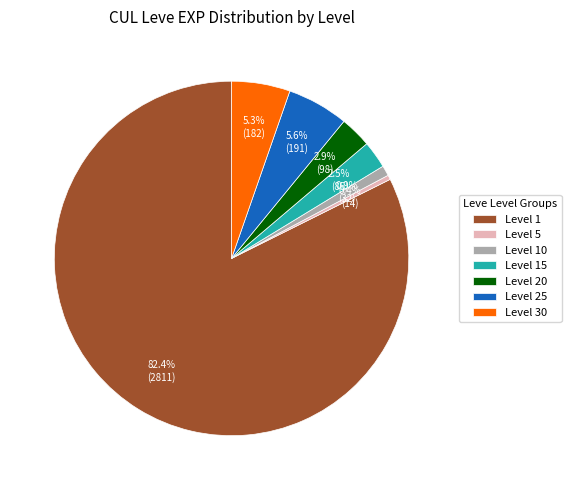

What is the smallest slice in the pie chart?

Level 5